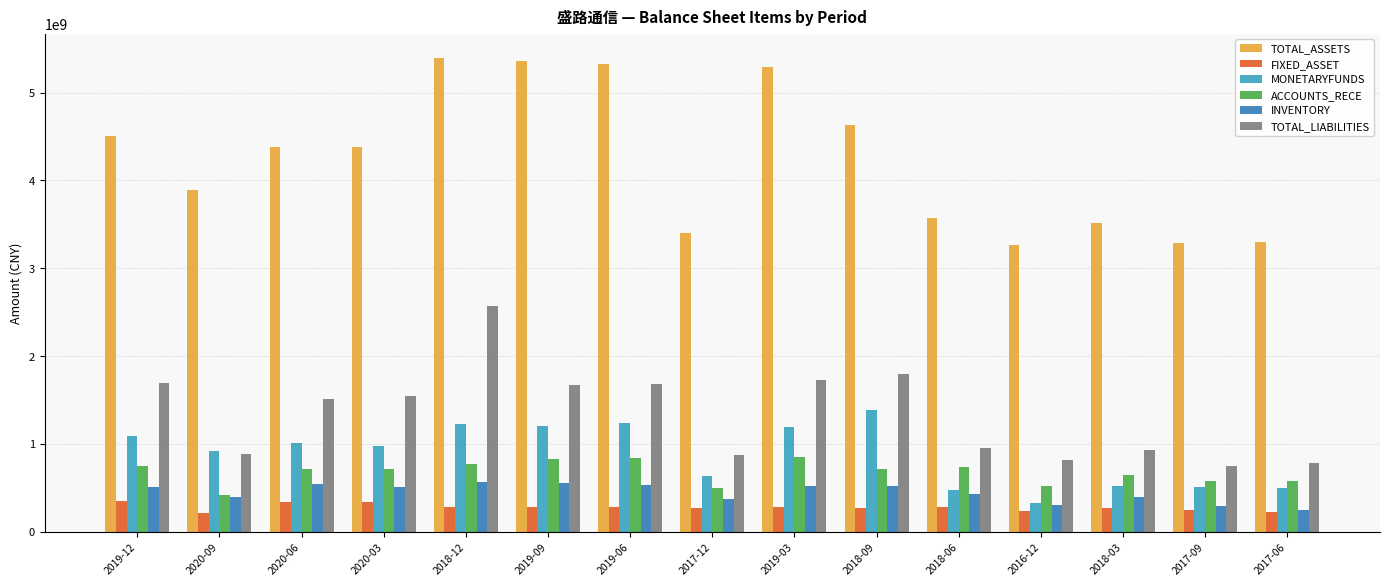

Which series has the largest total across all categories?

TOTAL_ASSETS